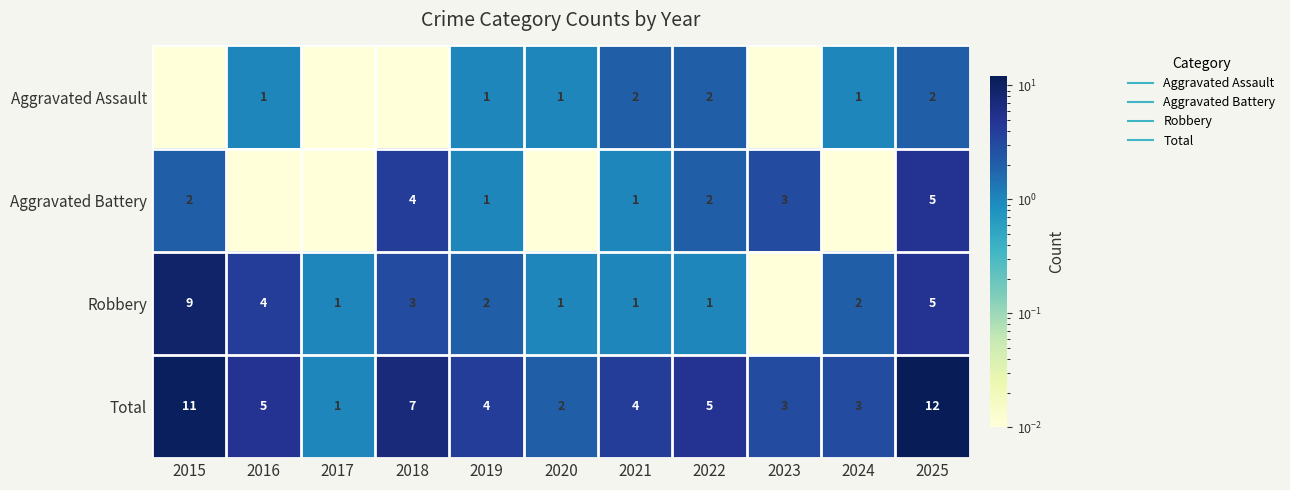

Rank the categories by Total value from lowest to highest.

2017, 2020, 2023, 2024, 2019, 2021, 2016, 2022, 2018, 2015, 2025